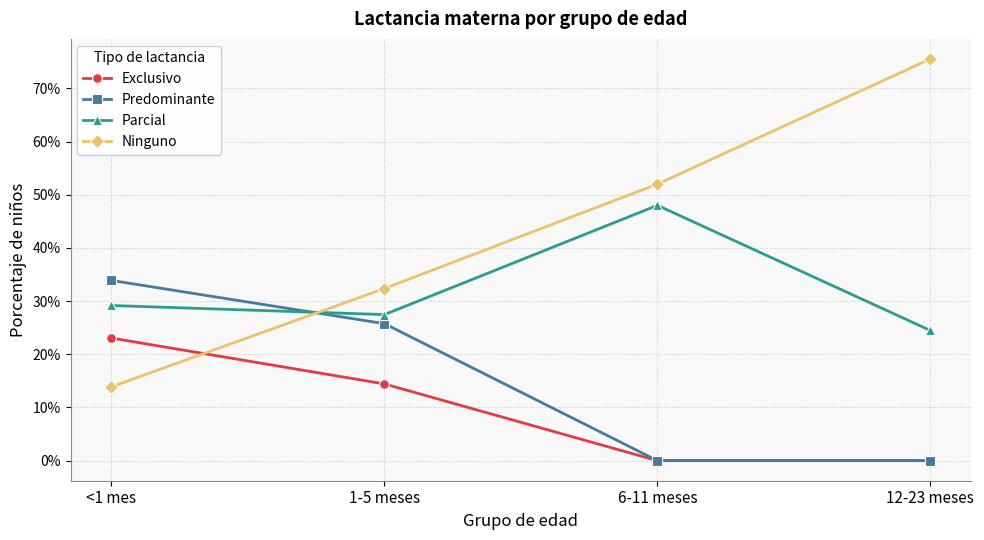

How many data points does each series have?

4